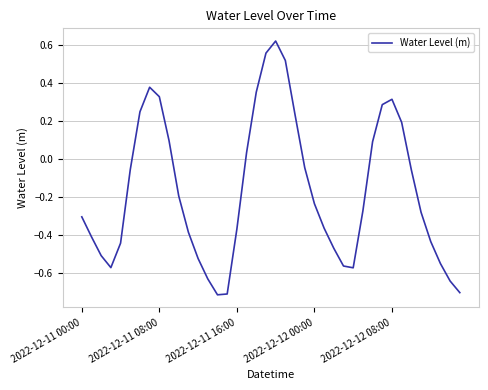

How many values are above zero?

14